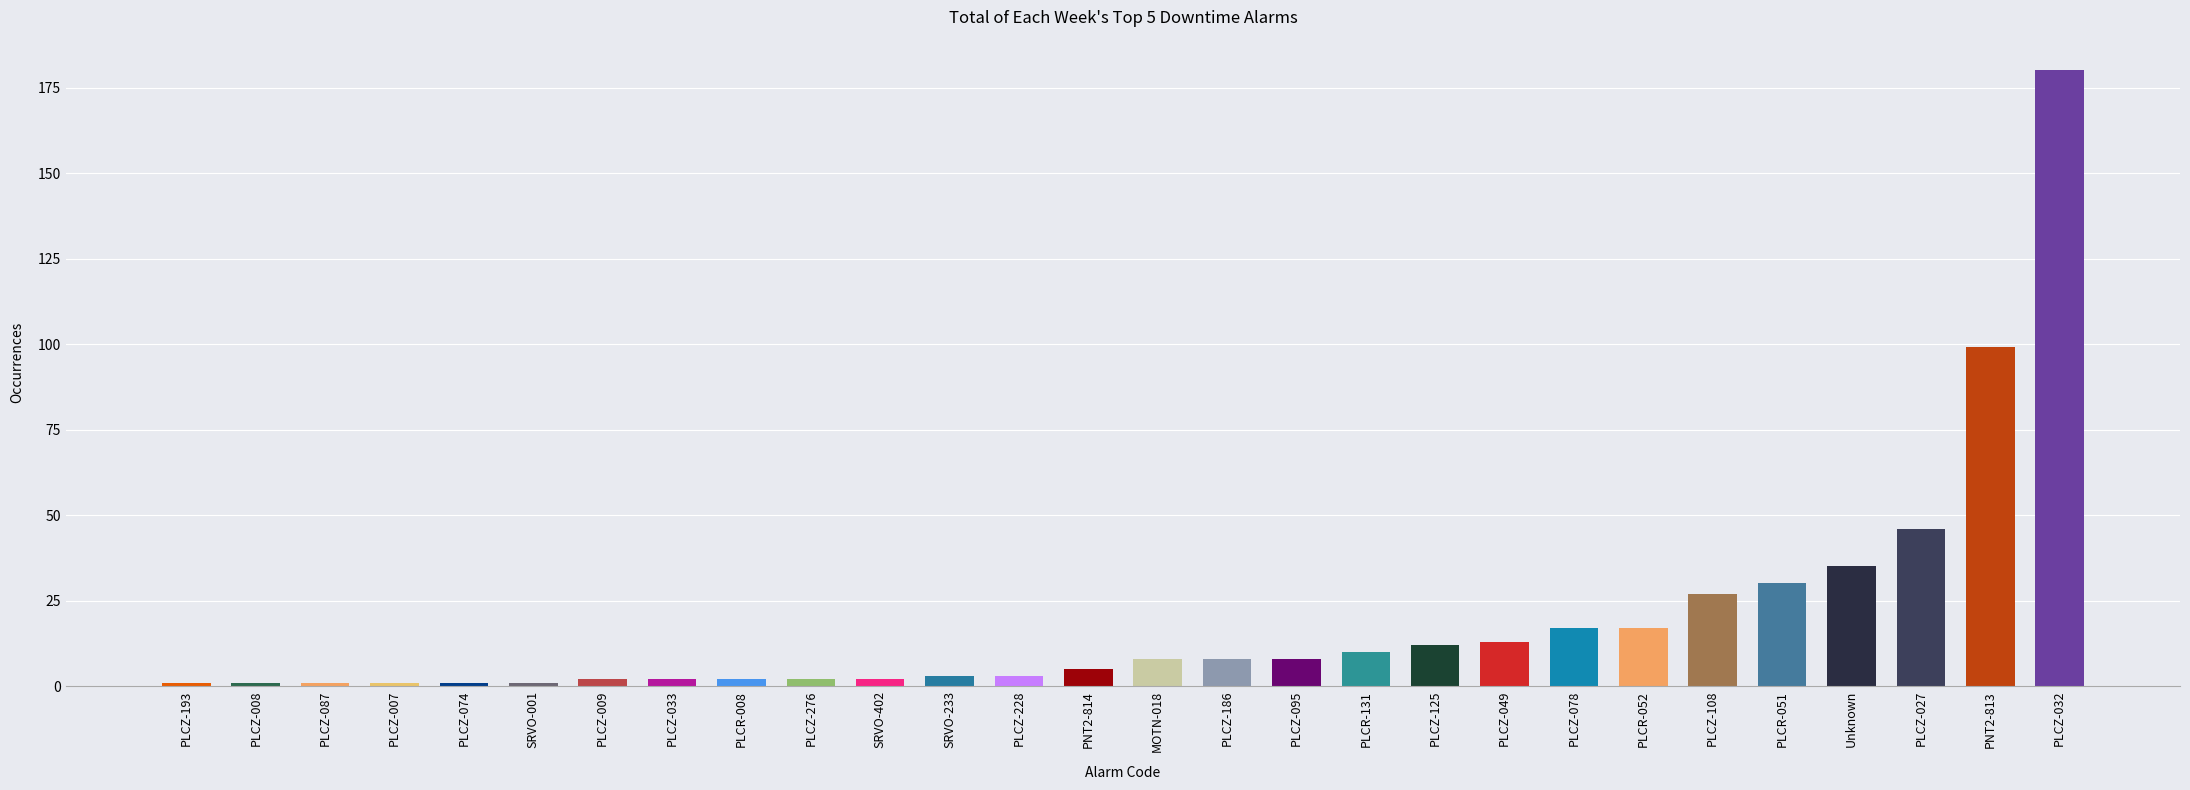

What is the change in value from PLCZ-276 to PLCR-052?

+15